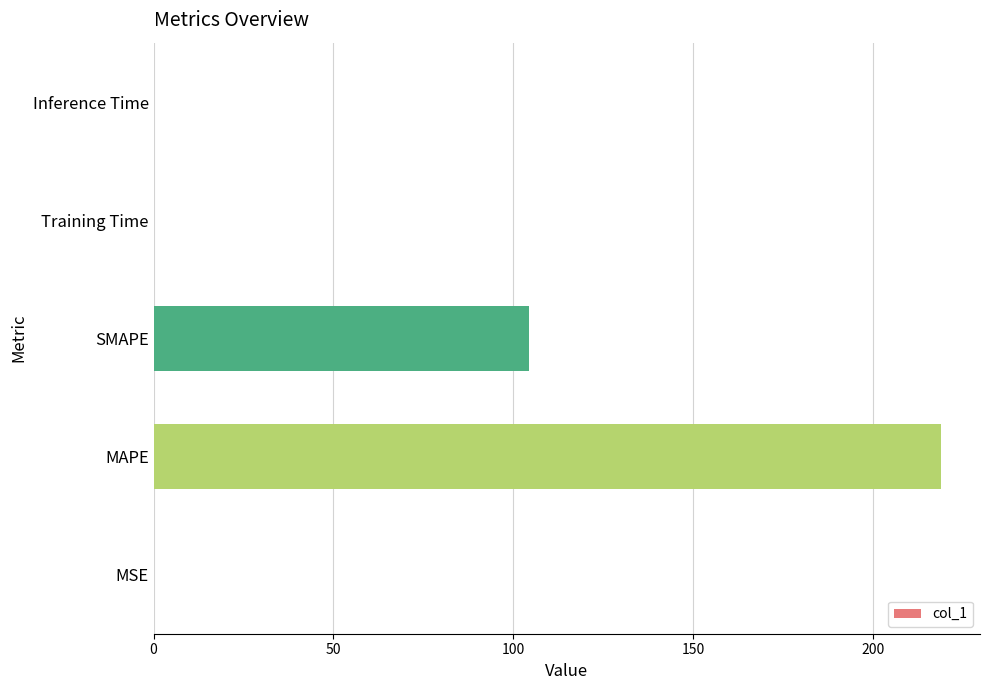

Is it true that the value at Inference Time is 0.0?

True